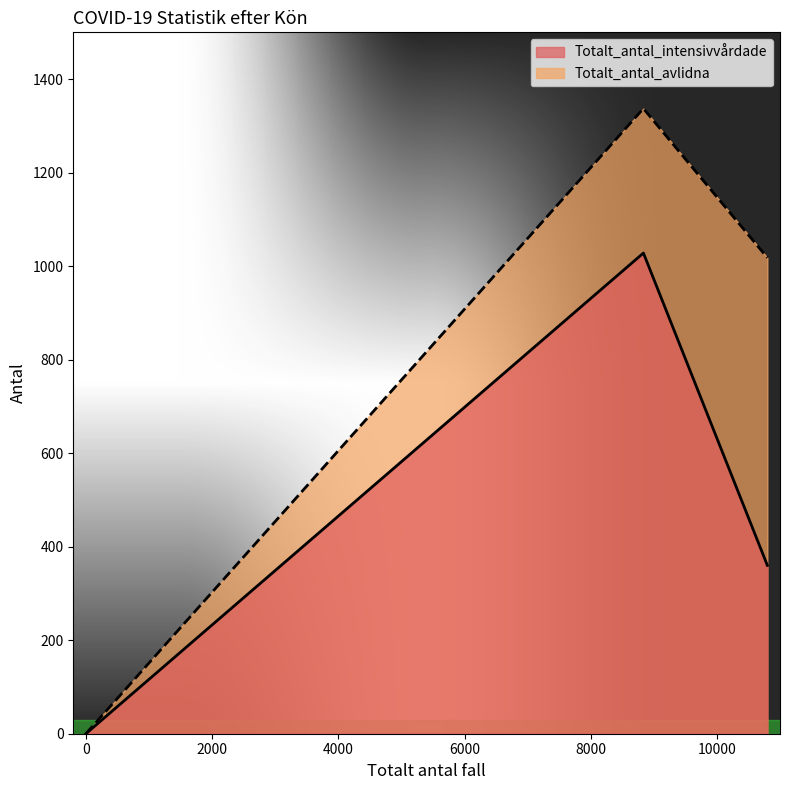

At Man, list the series in order from smallest to largest.

Totalt_antal_intensivvårdade, Totalt_antal_avlidna